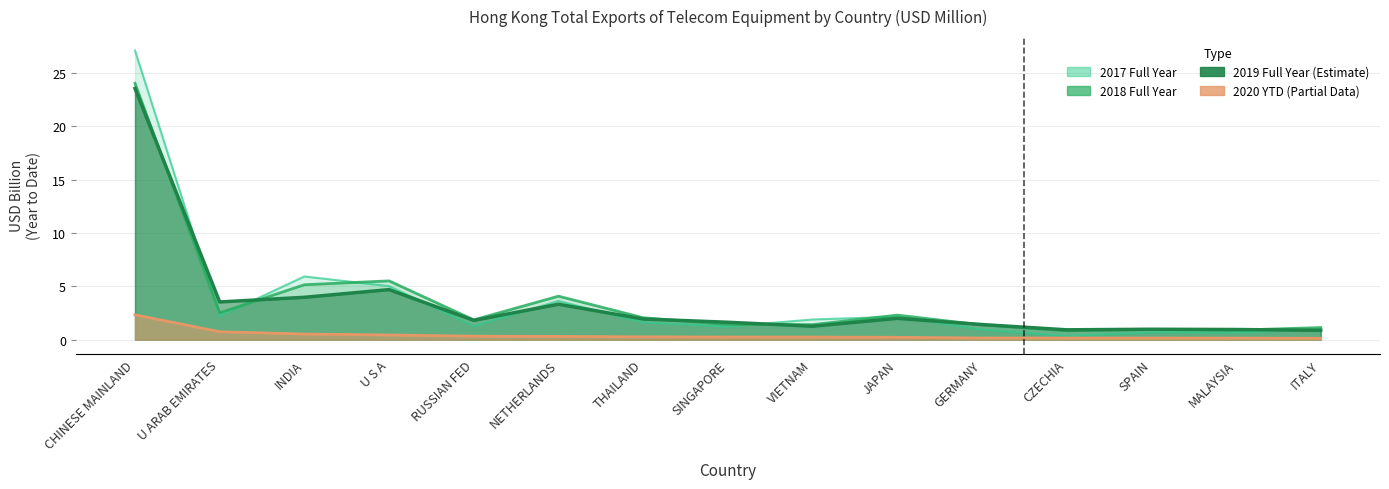

At which category is the sum across all series the highest?

CHINESE MAINLAND